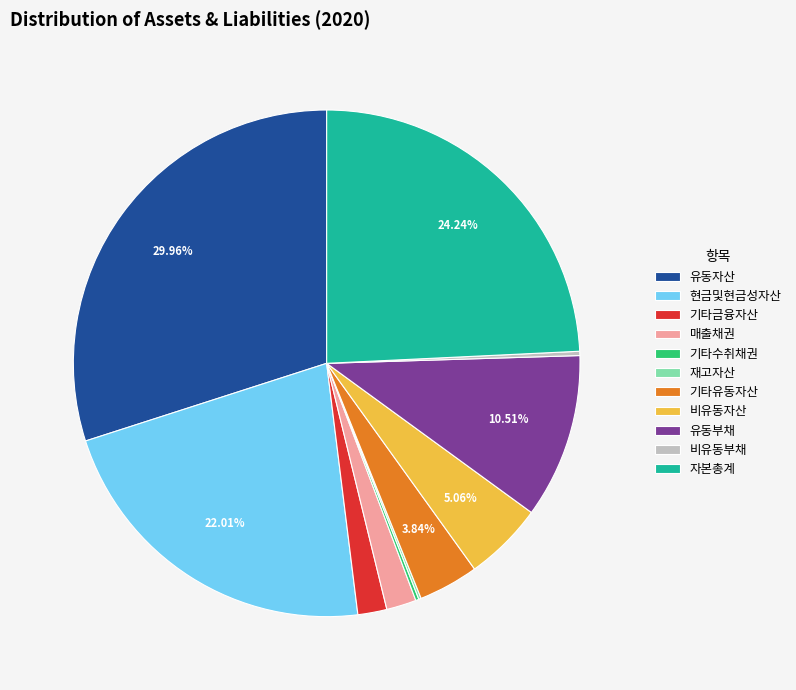

What percentage is NOT represented by 현금및현금성자산?

78.0%